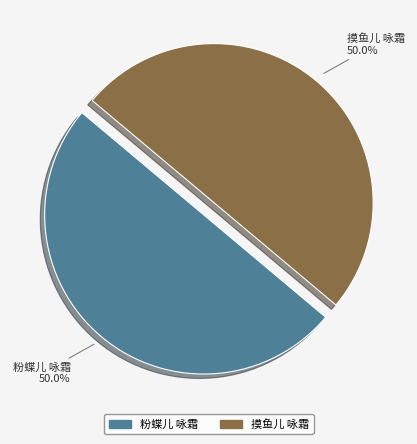

To the nearest percent, what is the average slice percentage?

50%